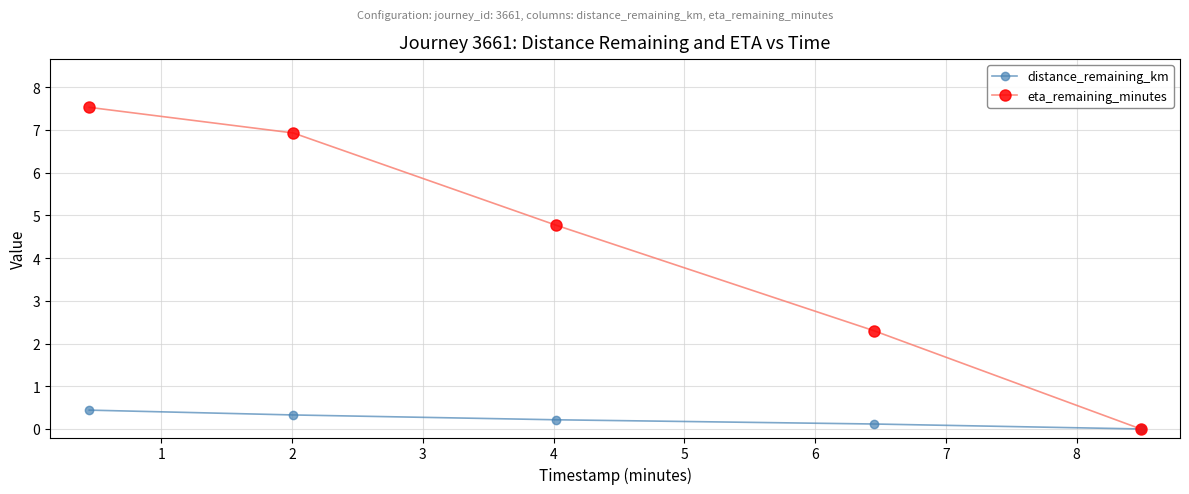

List the series in order of their peak value, highest first.

eta_remaining_minutes, distance_remaining_km